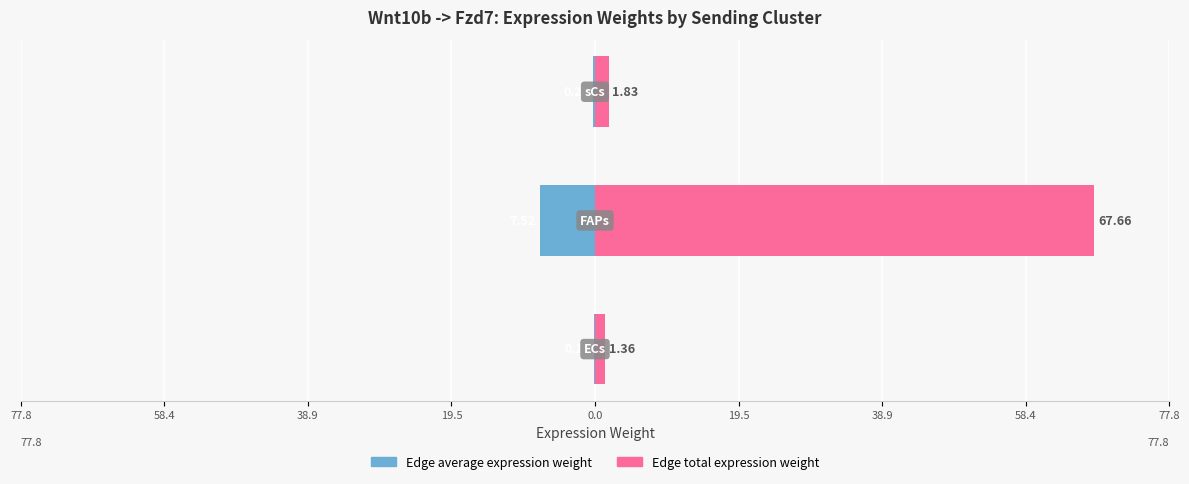

What is the value of the Edge average expression weight bar at the 1st from the left?

-0.2